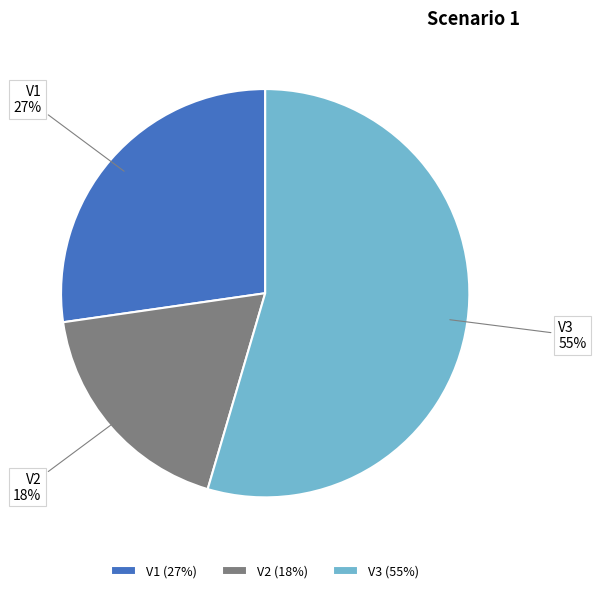

Which category has the biggest portion of the pie?

V3